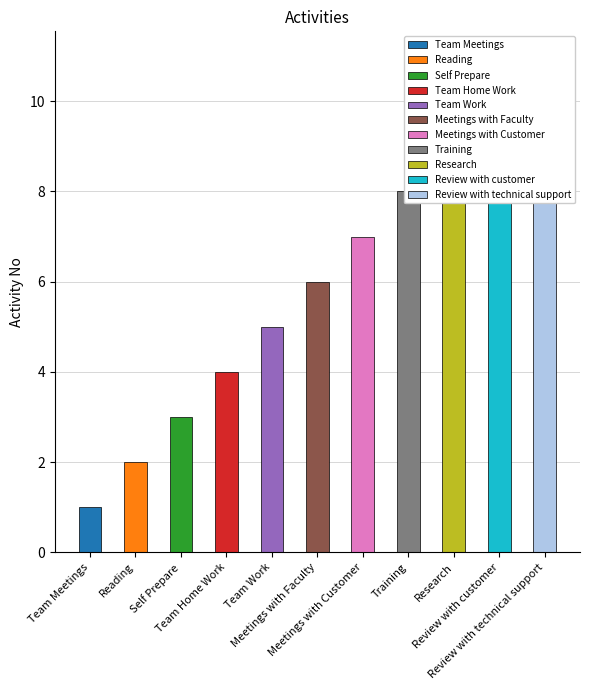

Which label corresponds to the smallest value in the chart?

Team Meetings